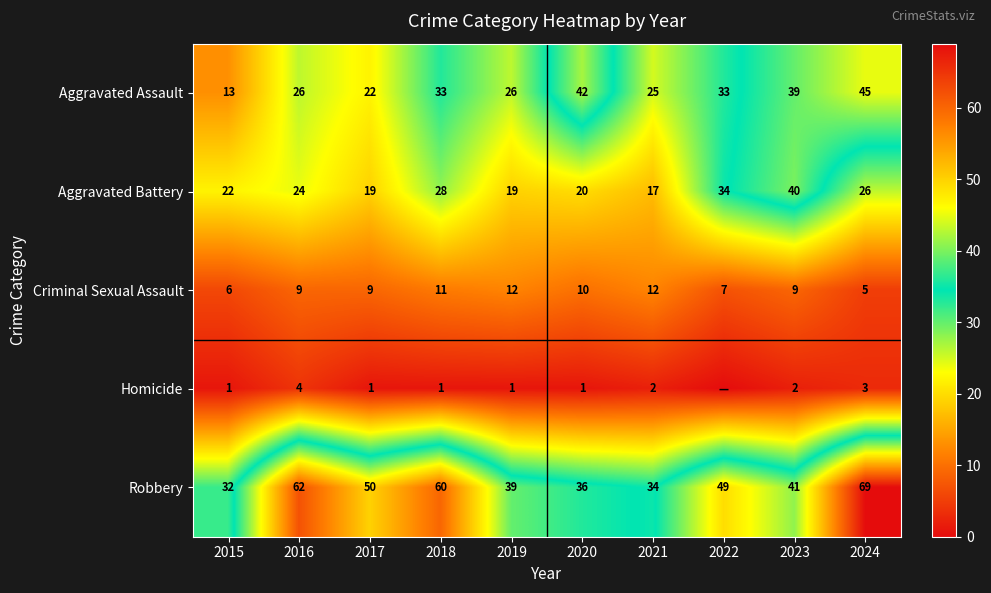

The Criminal Sexual Assault series shows 7 at 2022. True or false?

True